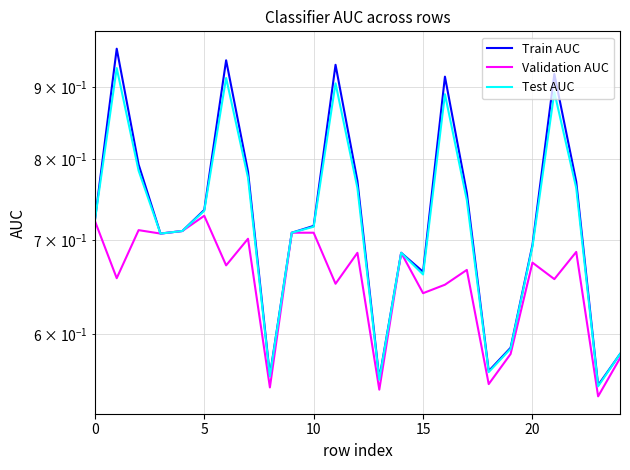

Read the Validation AUC value at 24.

0.6